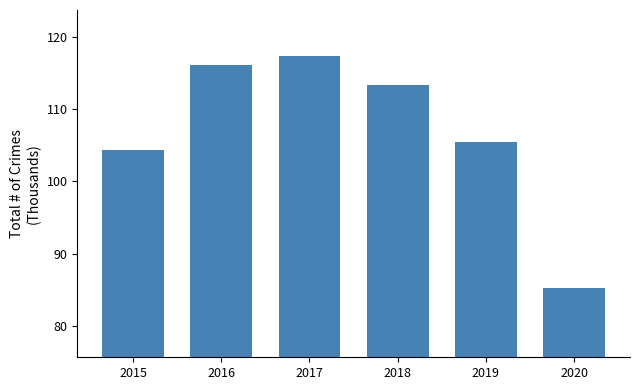

What value does the data have at 2015?

104.3